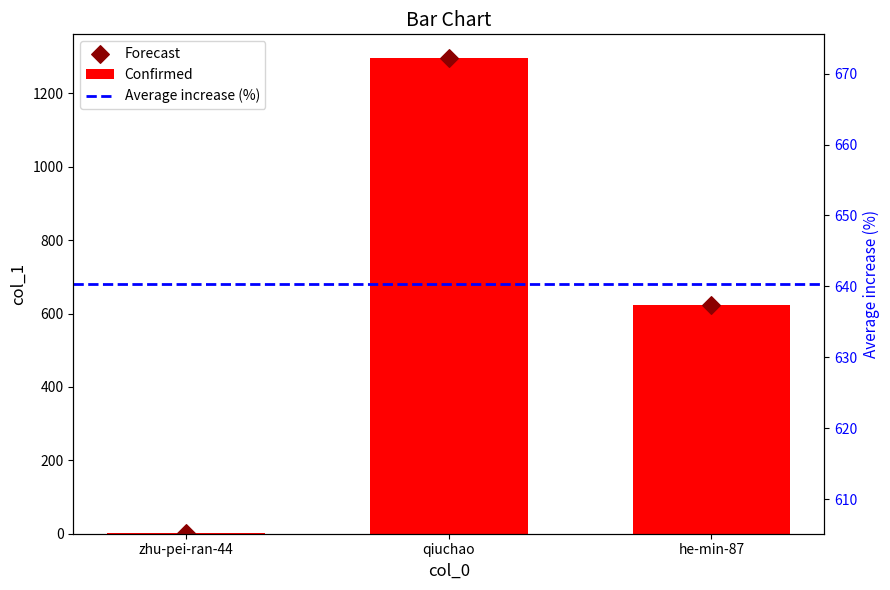

Which has a higher value, qiuchao or he-min-87?

qiuchao